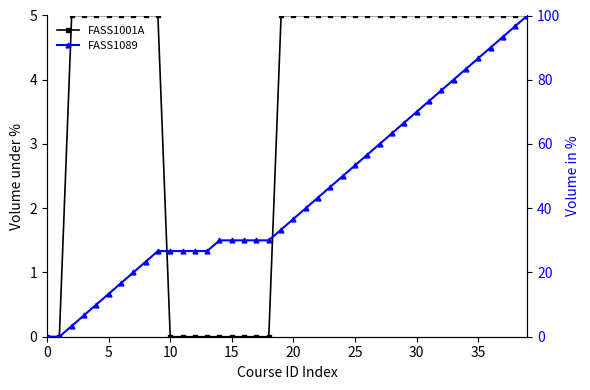

What is the greatest value displayed?

100.0